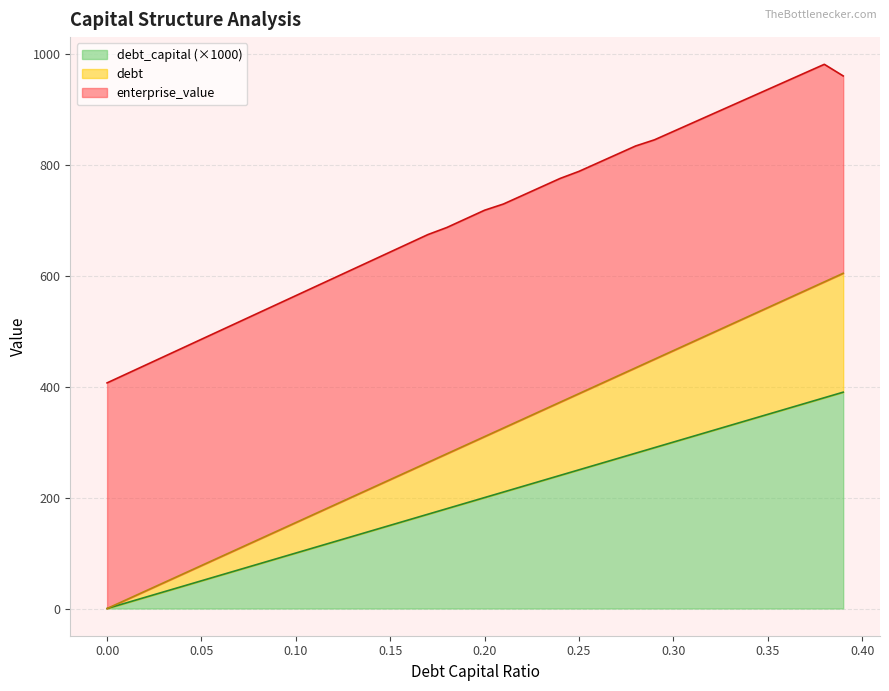

True or false: debt and debt_capital intersect in this chart.

False